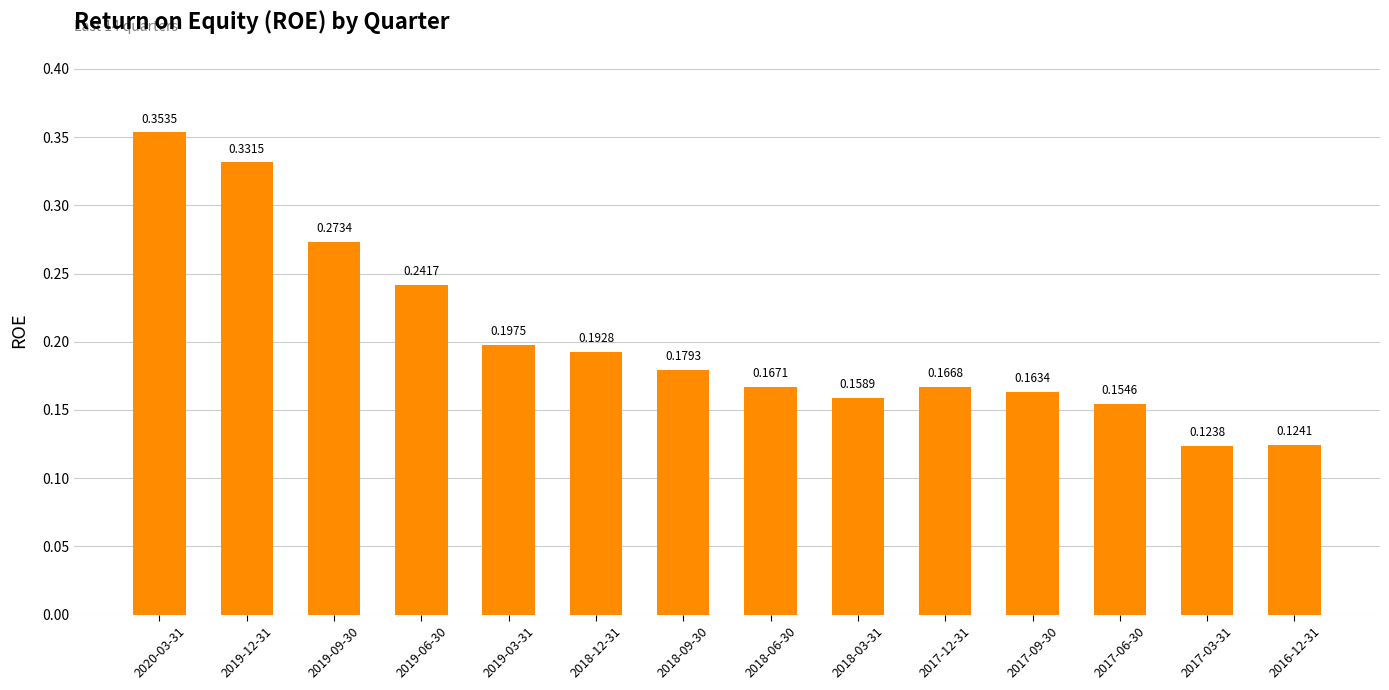

Which has a higher value, 2019-12-31 or 2017-06-30?

2019-12-31